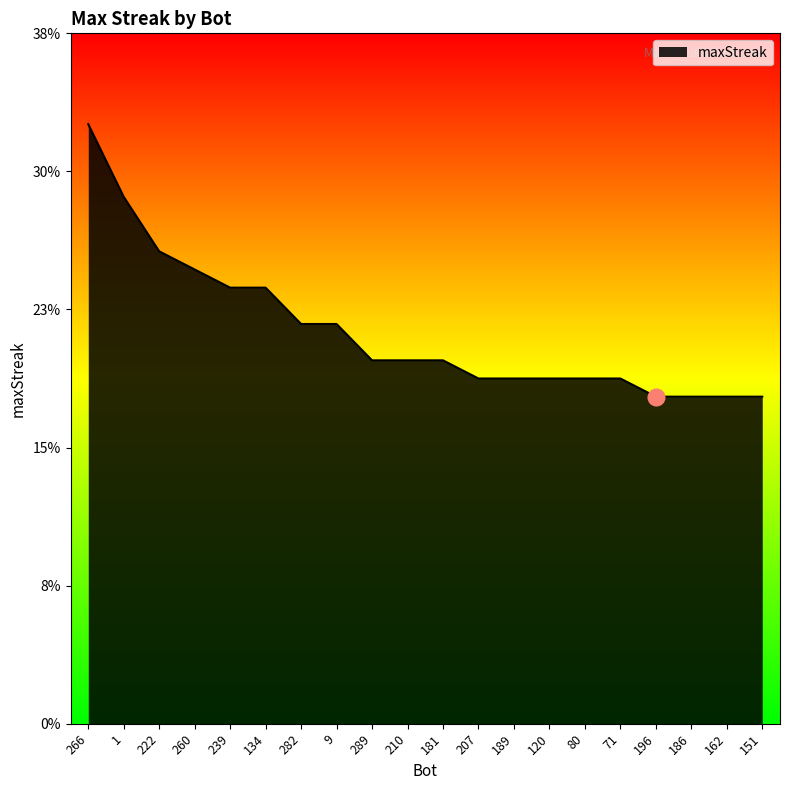

List the labels in order of value, largest first.

266, 1, 222, 260, 239, 134, 282, 9, 289, 210, 181, 207, 189, 120, 80, 71, 196, 186, 162, 151